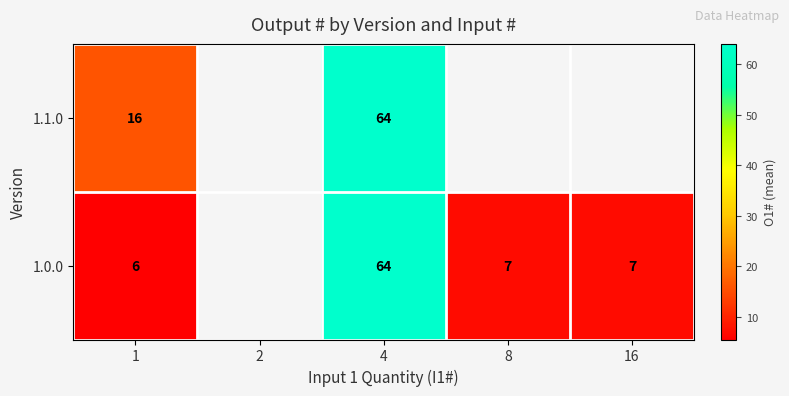

How many distinct data groups are displayed?

2